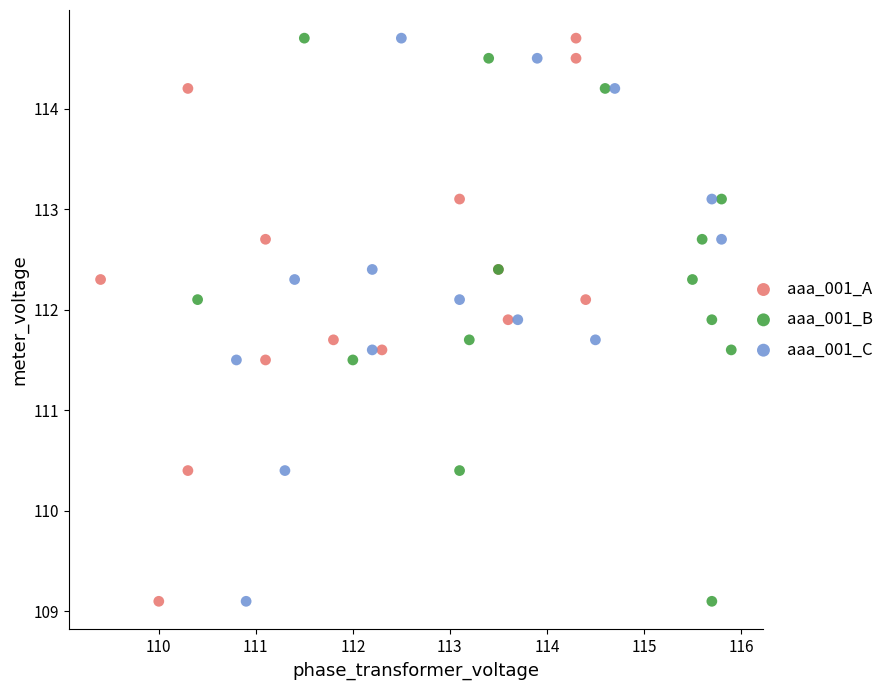

What are all the series names shown in the legend?

aaa_001_A, aaa_001_B, aaa_001_C